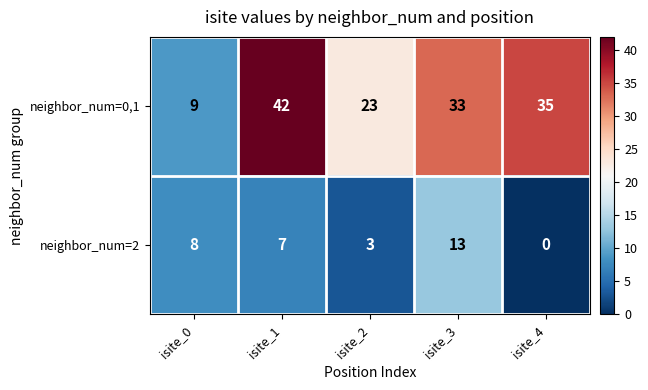

At how many categories does at least one series exceed 7?

5